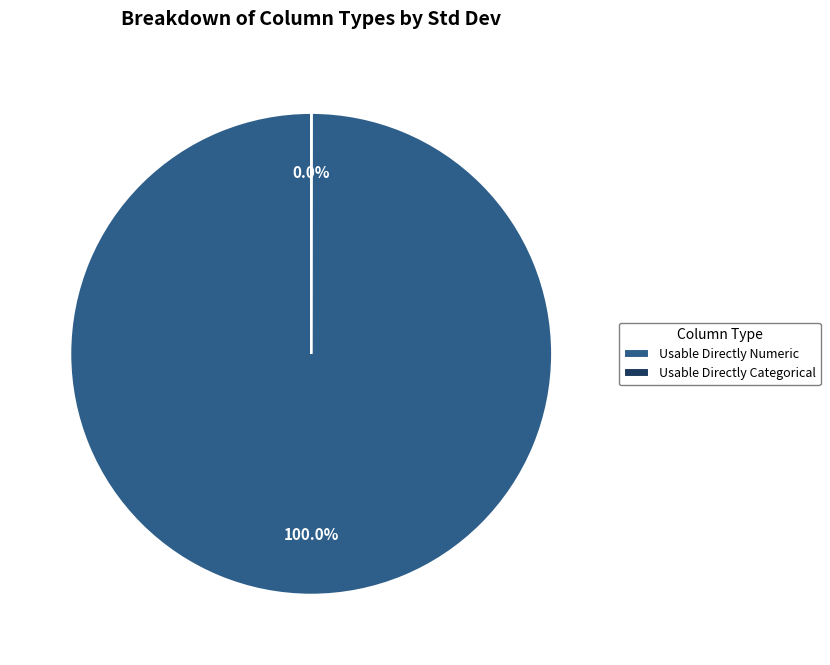

What is the largest slice in the pie chart?

Usable Directly Numeric